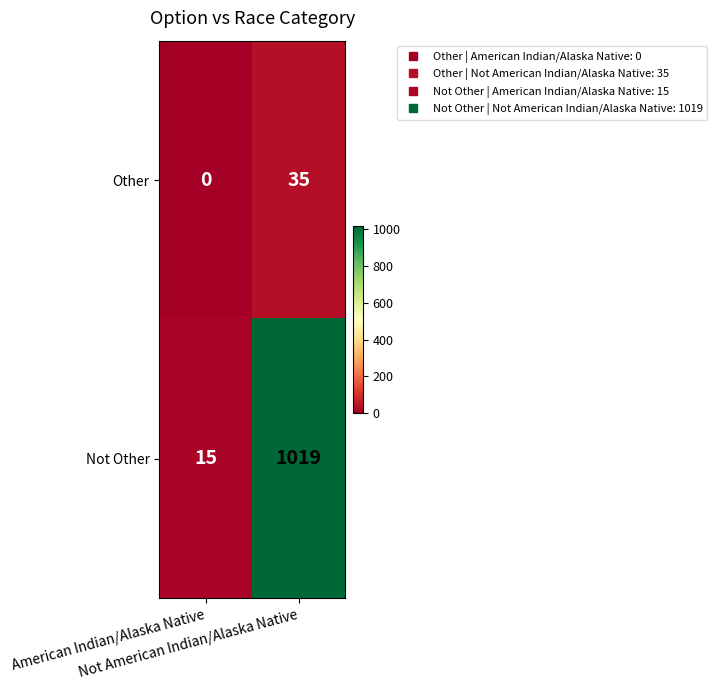

Which series has the largest total across all categories?

Not Other